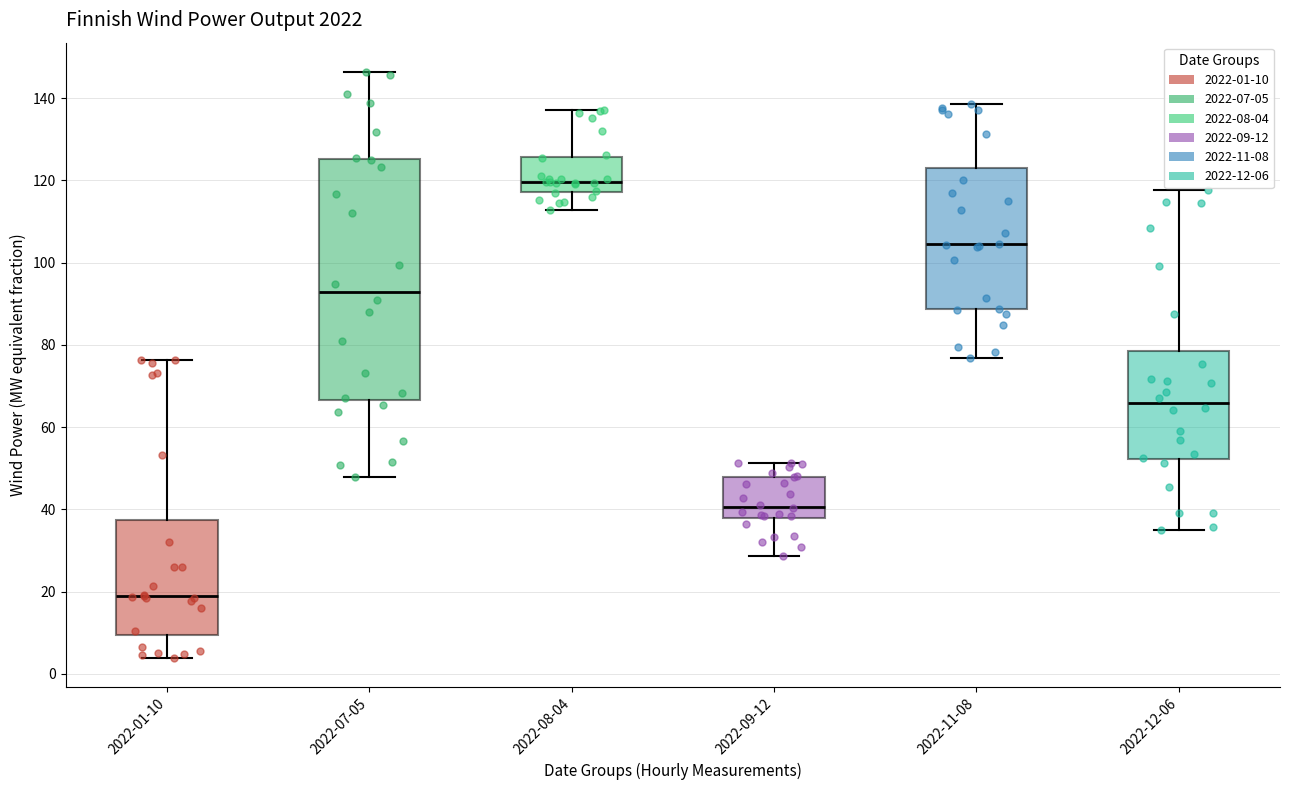

Comparing the boxes themselves (not the whiskers), which one is the tallest?

2022-07-05